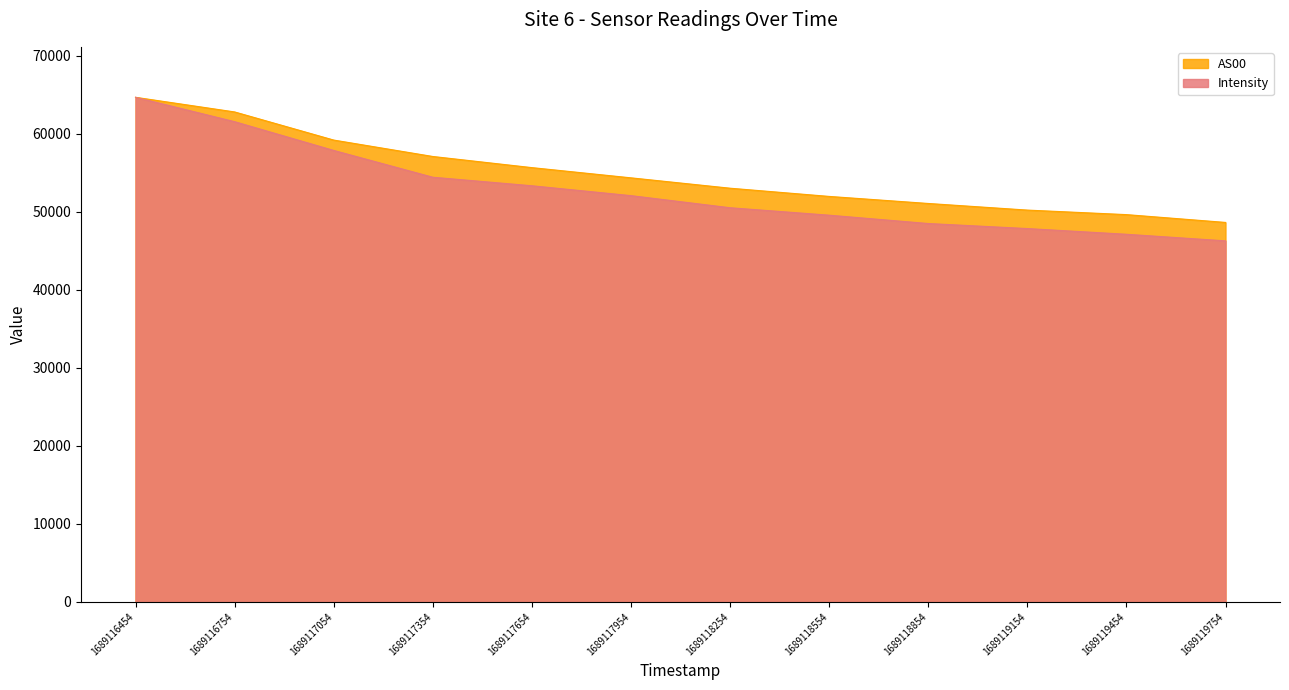

What is the smallest value displayed?

46257.7